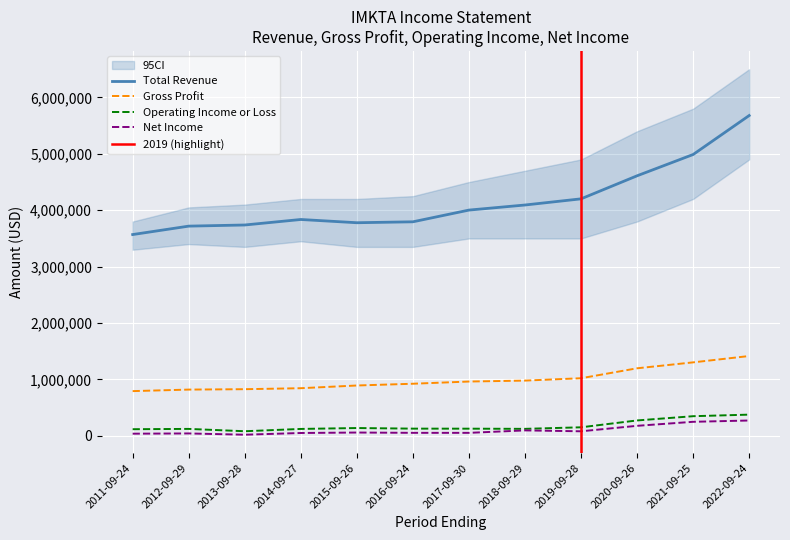

Which label corresponds to the smallest value in the chart?

2013-09-28